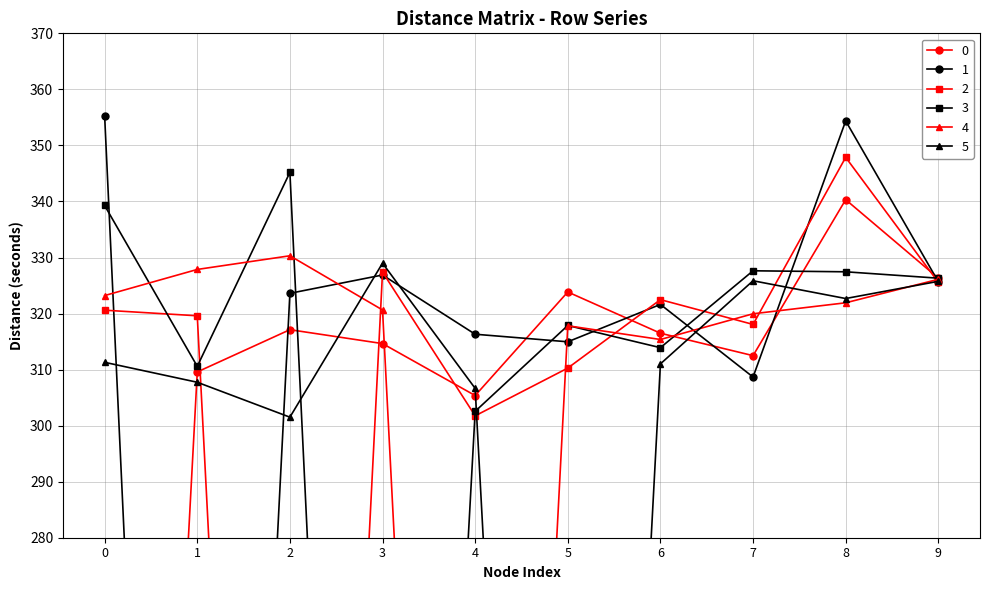

What is the value of the 1 point at the 8th from the left?

308.7